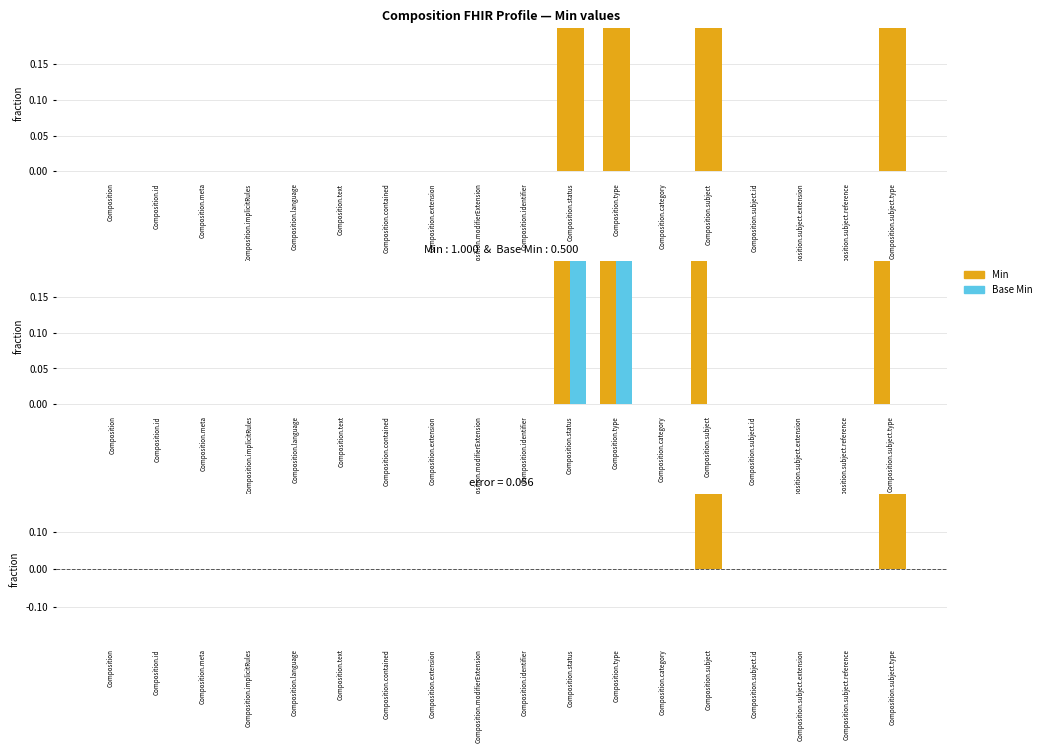

Reading left to right, transcribe all the data shown in this chart.

Min: Composition=0	Composition.id=0	Composition.meta=0	Composition.implicitRules=0	Composition.language=0	Composition.text=0	Composition.contained=0	Composition.extension=0	Composition.modifierExtension=0	Composition.identifier=0	Composition.status=1	Composition.type=1	Composition.category=0	Composition.subject=1	Composition.subject.id=0	Composition.subject.extension=0	Composition.subject.reference=0	Composition.subject.type=1
Base Min: Composition=0	Composition.id=0	Composition.meta=0	Composition.implicitRules=0	Composition.language=0	Composition.text=0	Composition.contained=0	Composition.extension=0	Composition.modifierExtension=0	Composition.identifier=0	Composition.status=1	Composition.type=1	Composition.category=0	Composition.subject=0	Composition.subject.id=0	Composition.subject.extension=0	Composition.subject.reference=0	Composition.subject.type=0
Min - Base Min: Composition=0	Composition.id=0	Composition.meta=0	Composition.implicitRules=0	Composition.language=0	Composition.text=0	Composition.contained=0	Composition.extension=0	Composition.modifierExtension=0	Composition.identifier=0	Composition.status=0	Composition.type=0	Composition.category=0	Composition.subject=1	Composition.subject.id=0	Composition.subject.extension=0	Composition.subject.reference=0	Composition.subject.type=1